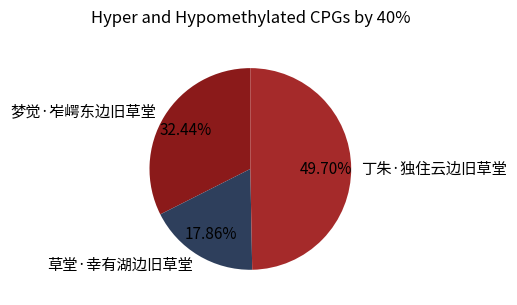

How many slices are in this pie chart?

3